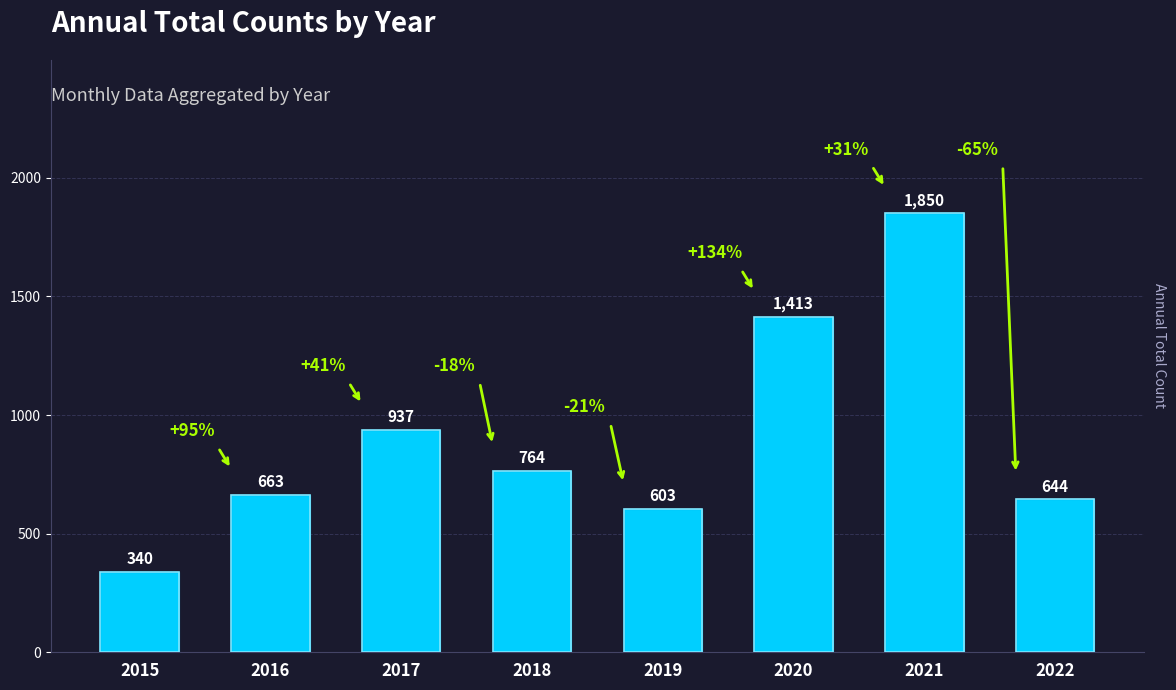

What is the difference between the maximum and minimum values?

1510